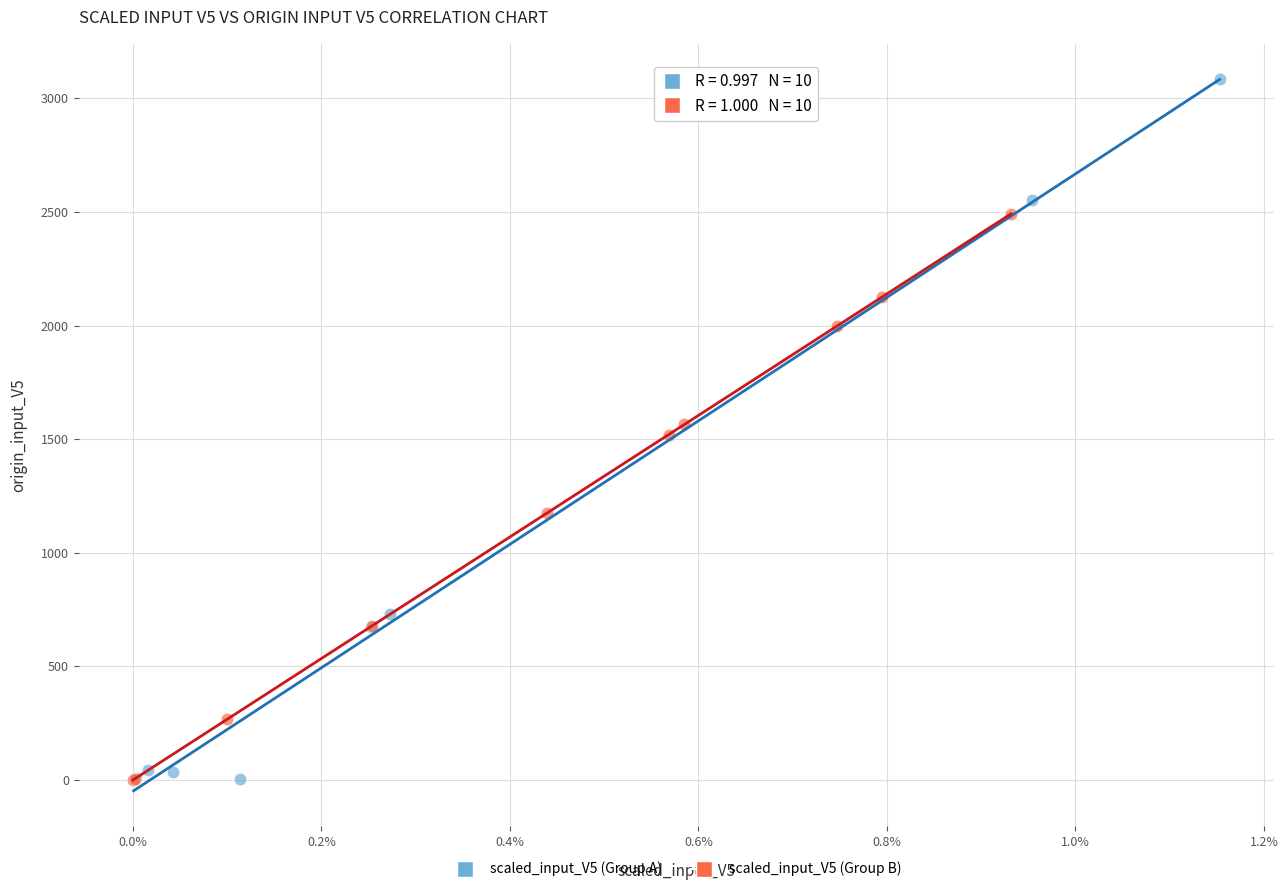

Which series has the largest Y range (max minus min)?

scaled_input_V5 (Group A)